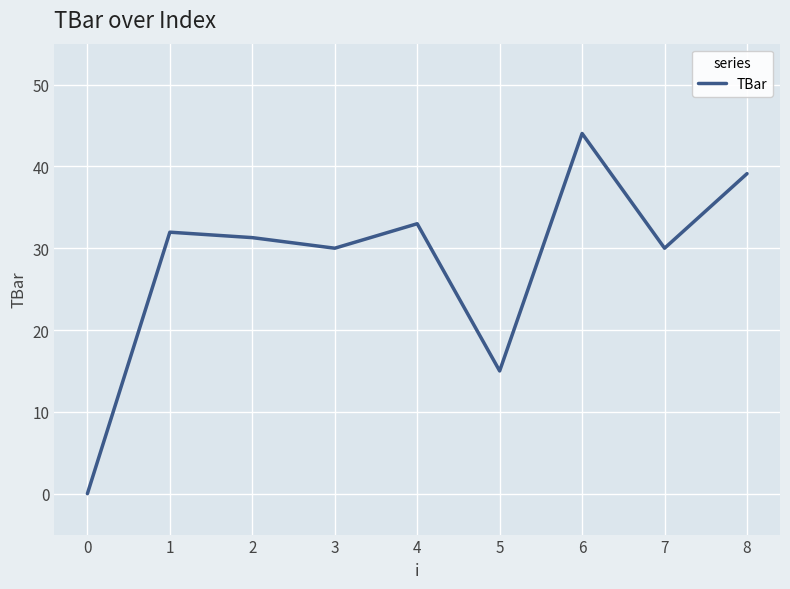

Approximately how many times larger is the value at 4 compared to 6?

0.7